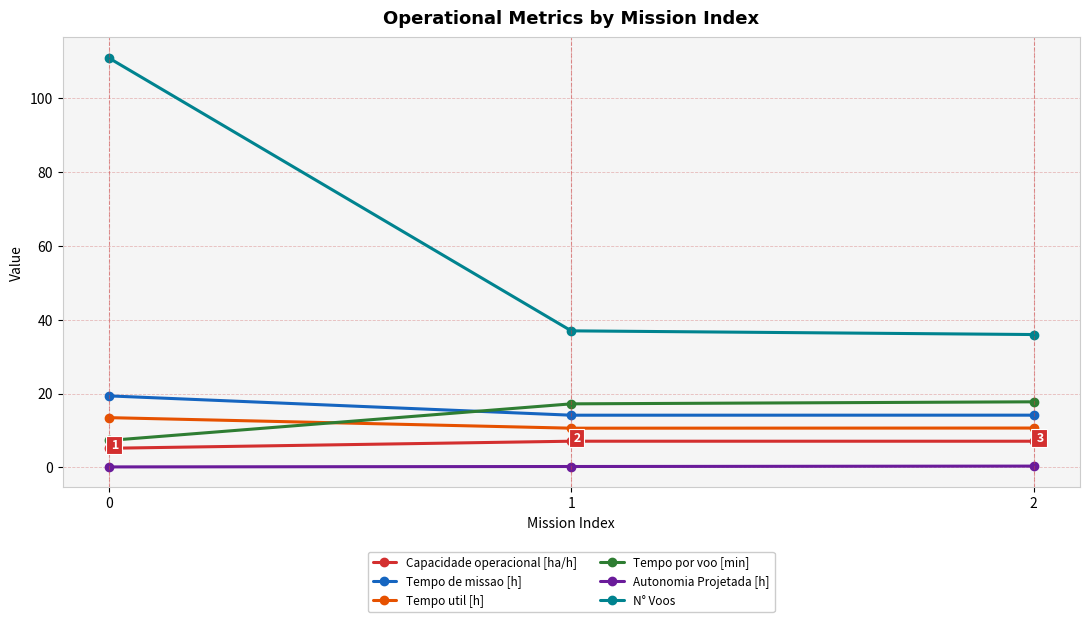

What is the maximum value shown in the chart?

111.0